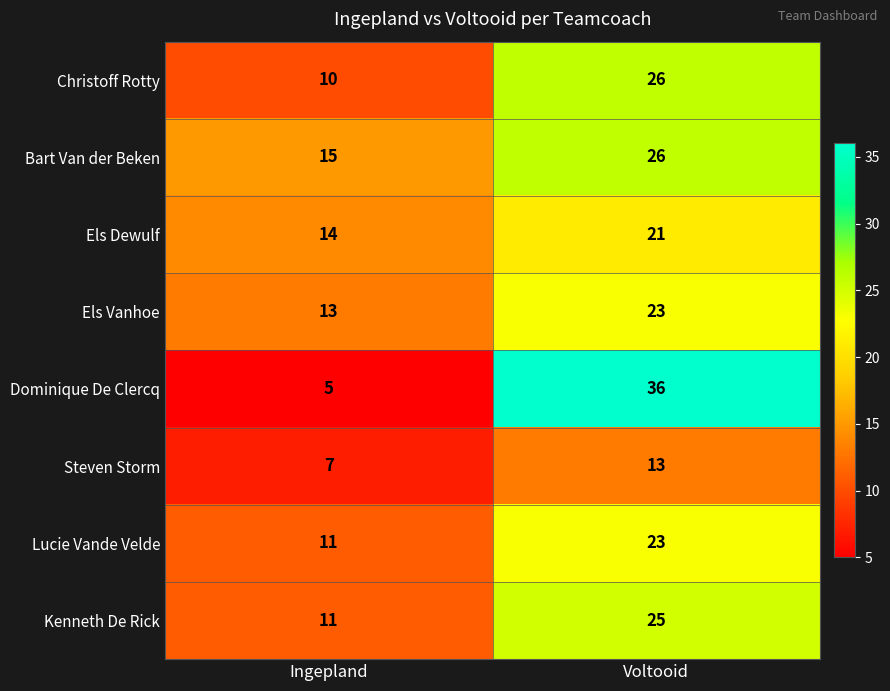

What is the difference between the highest and lowest values at Ingepland?

10